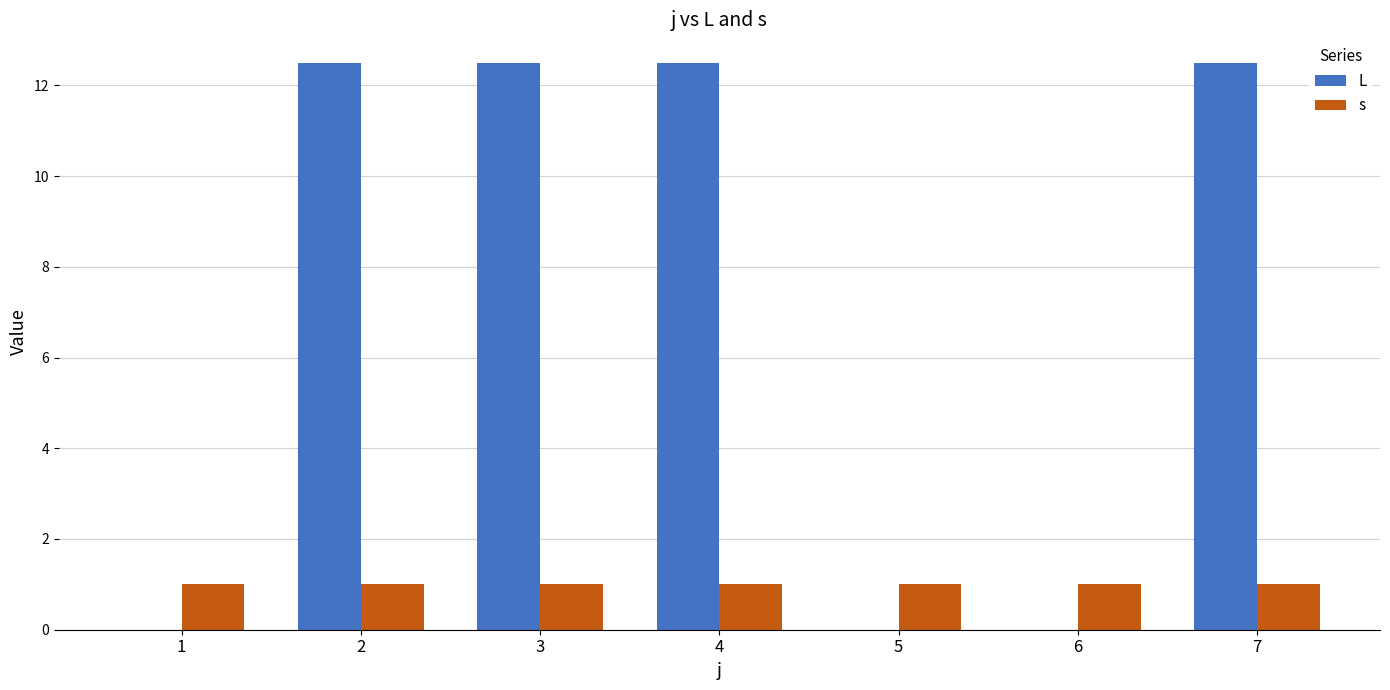

What is the sum of the s values at 7 and 3?

2.0